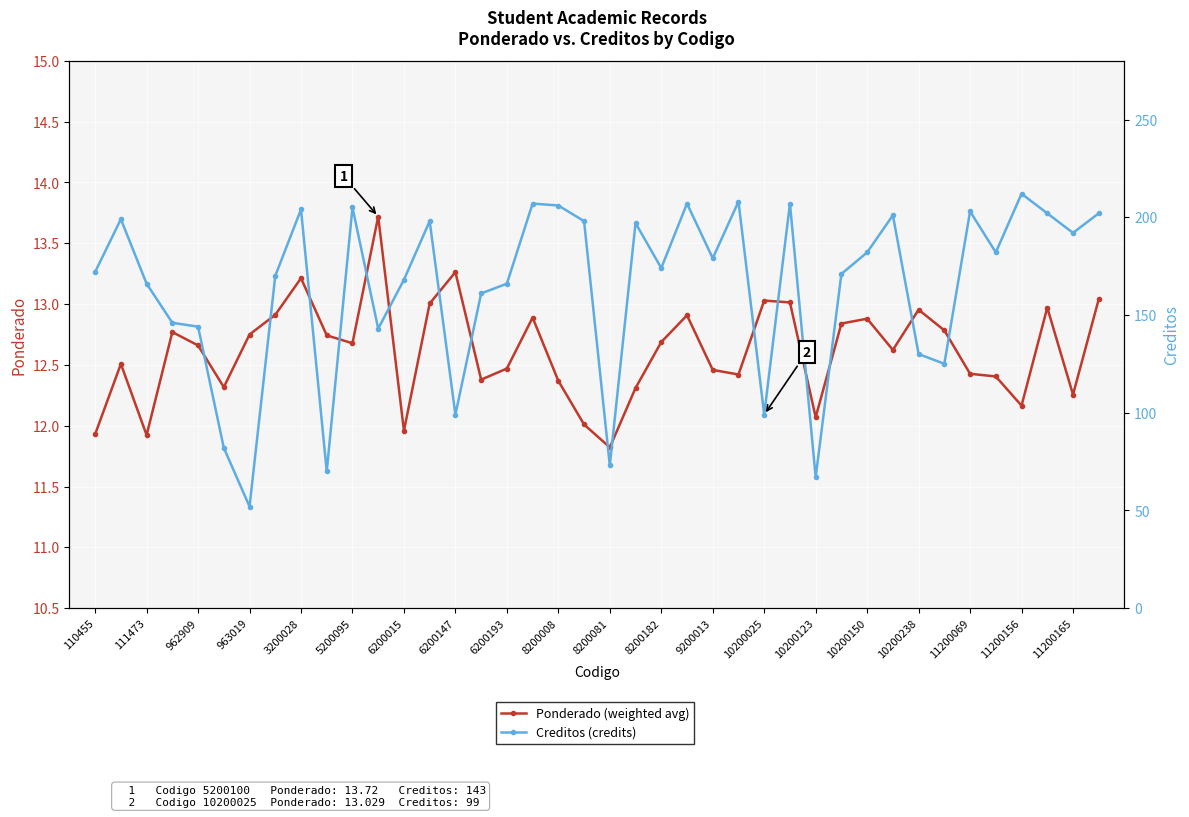

Is the value of Ponderado (weighted avg) at 35 greater than the value of Creditos (credits) at 32?

No